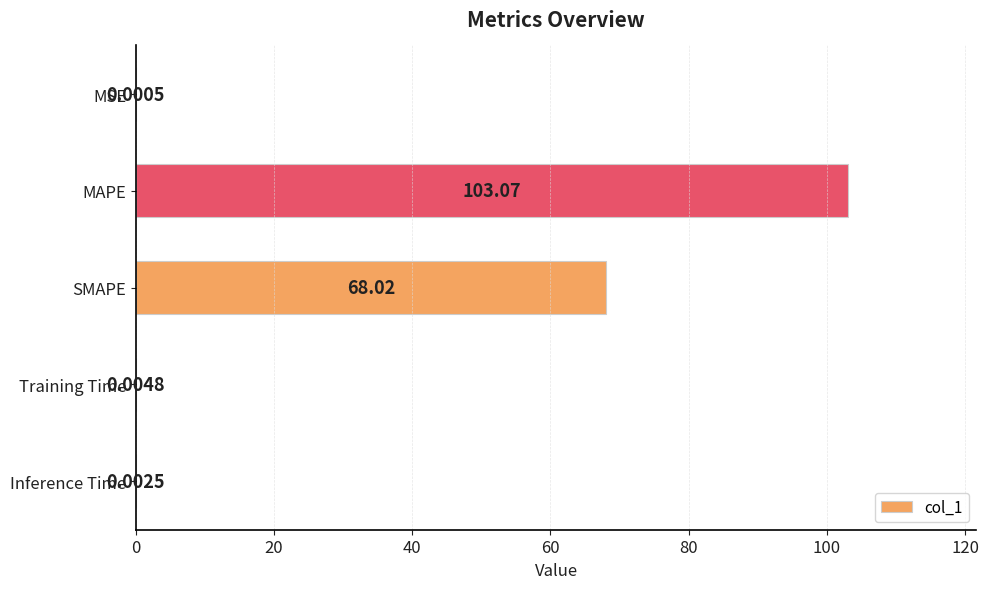

What is the sum of all values?

171.1